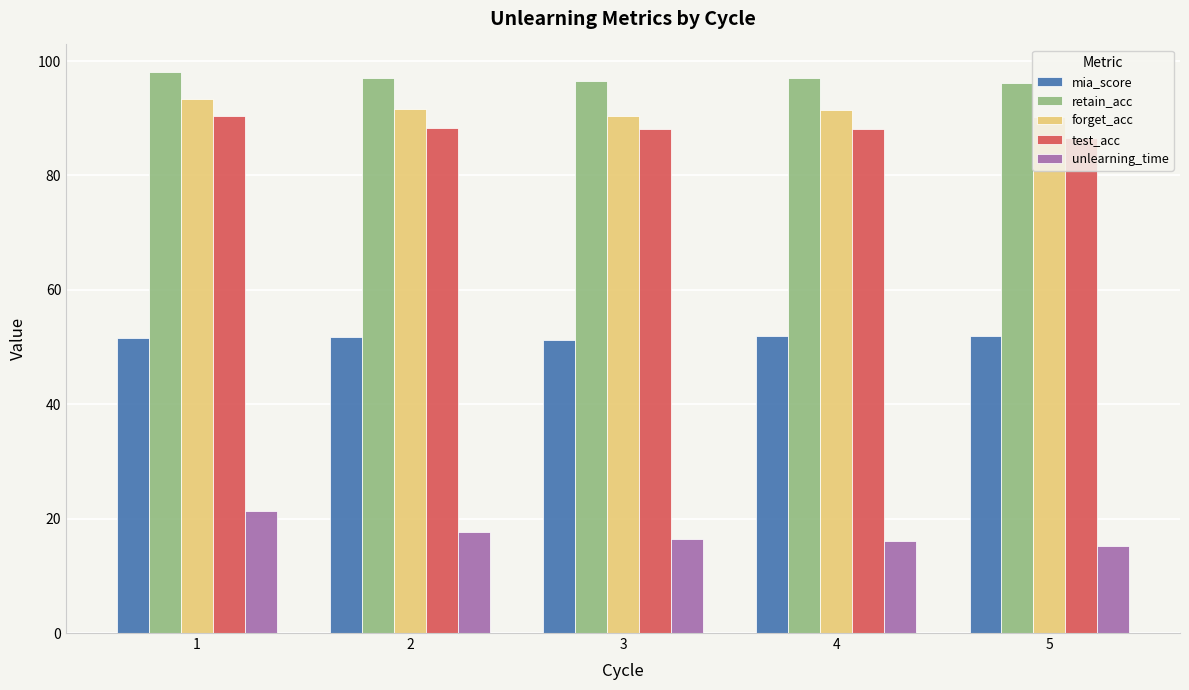

True or false: test_acc has a value of 150.3 at 3.

False